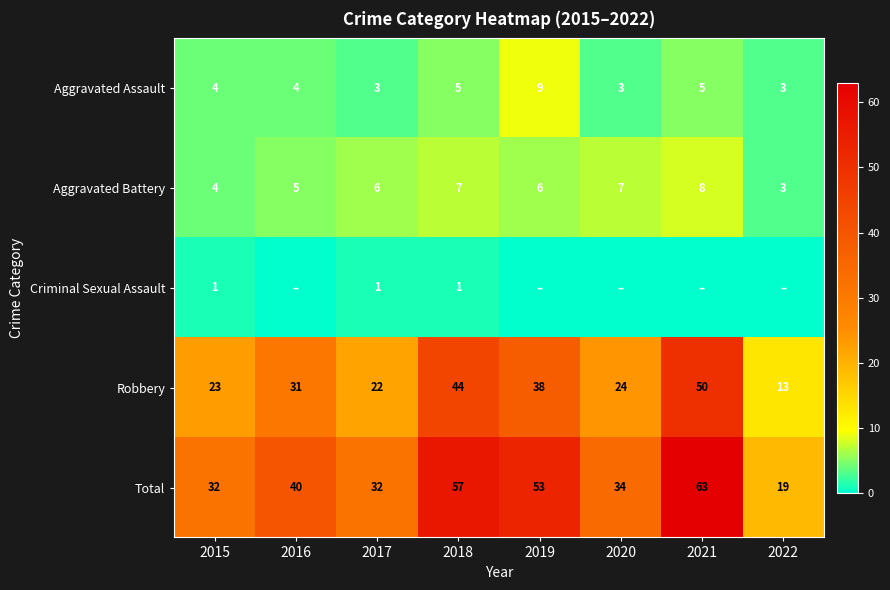

Read the Aggravated Assault value at 2015.

4